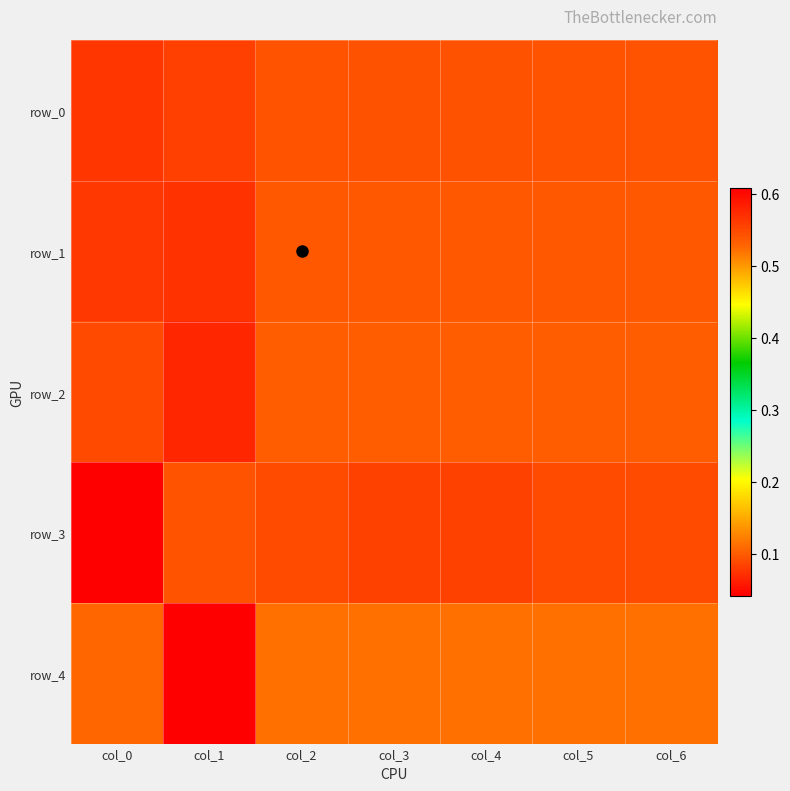

At how many categories does at least one series exceed 0?

7